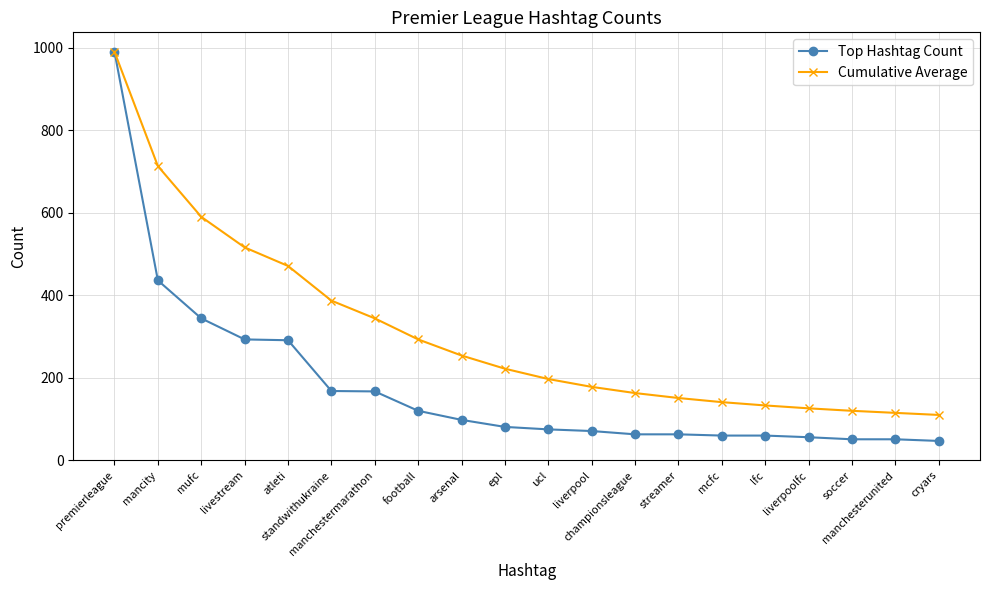

List the series in order of their overall mean, lowest first.

Top Hashtag Count, Cumulative Average